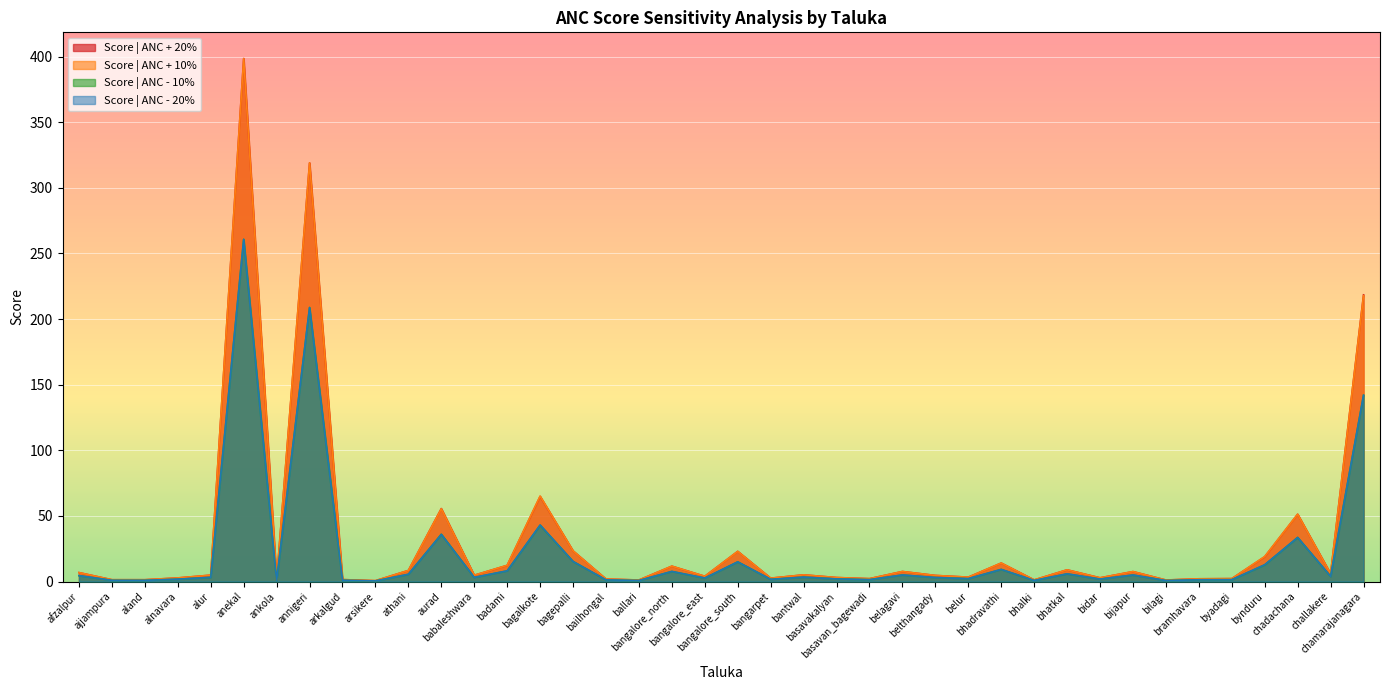

Which series has the largest range (max minus min)?

Score | ANC + 20%